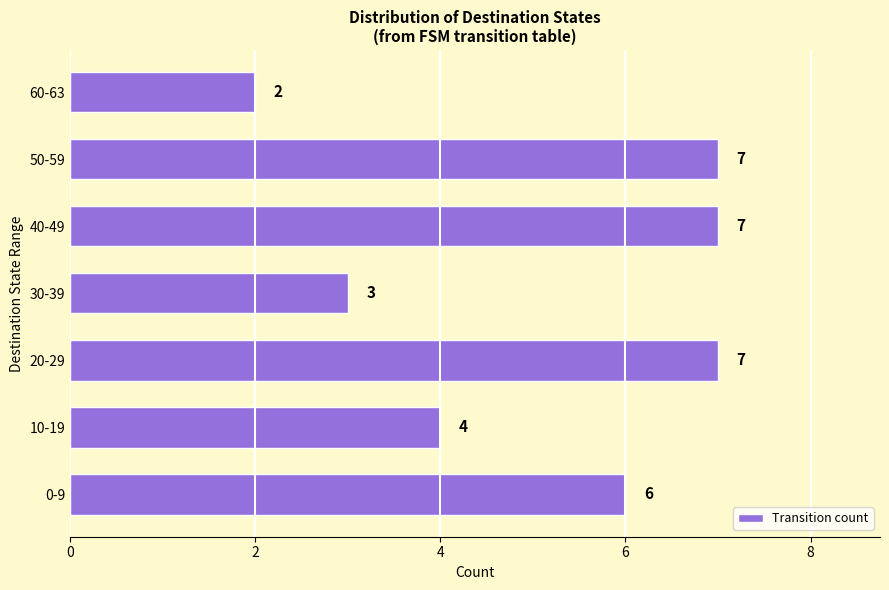

Reading bottom to top, extract all data points from this chart.

6	4	7	3	7	7	2